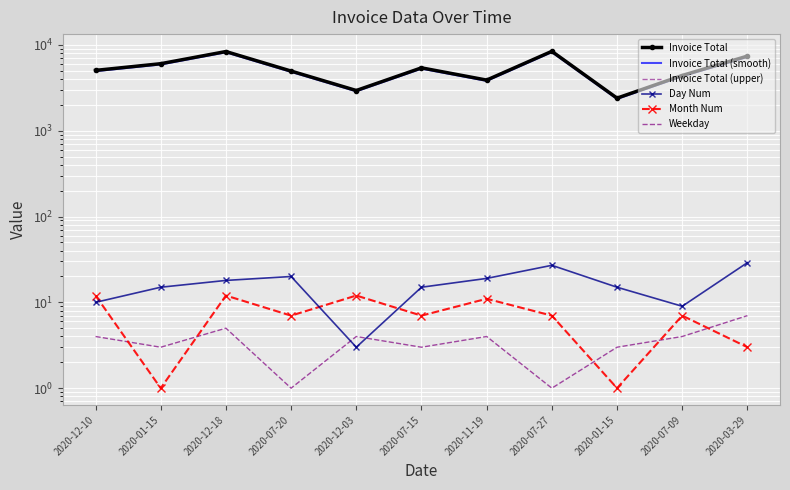

What is the label of the 9th point from the left?

2020-01-15